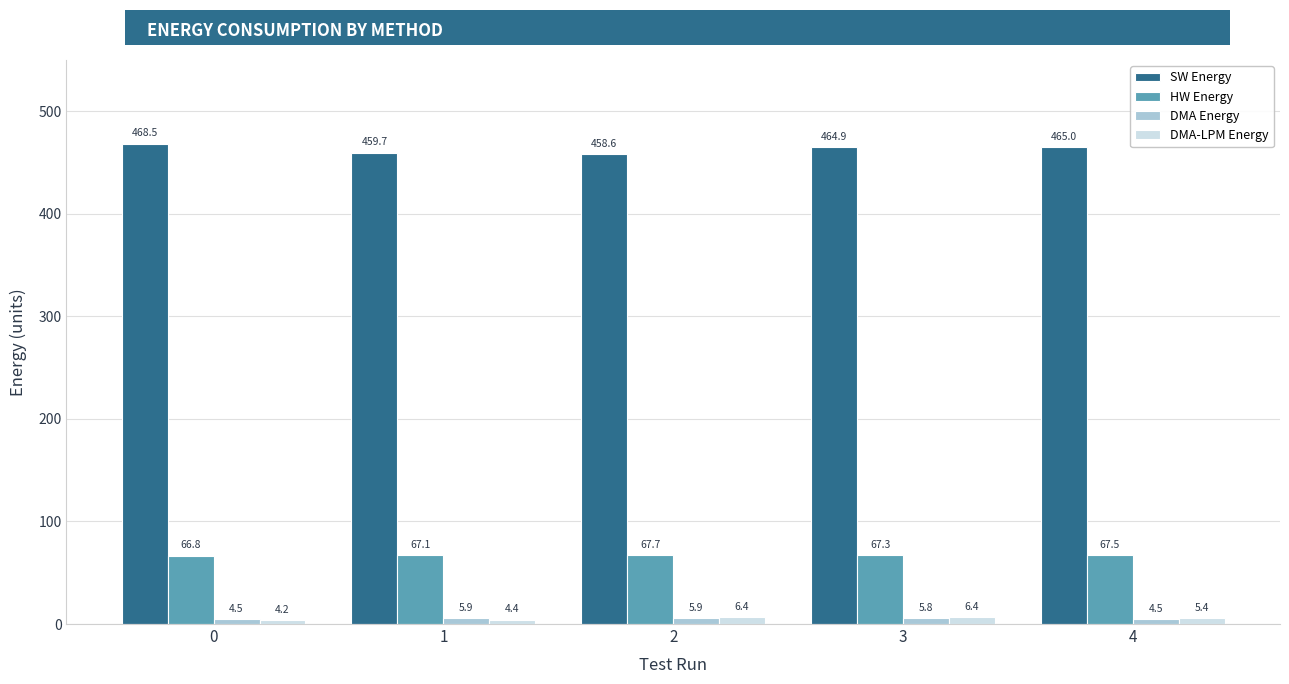

How many data points in SW Energy are above 464?

3